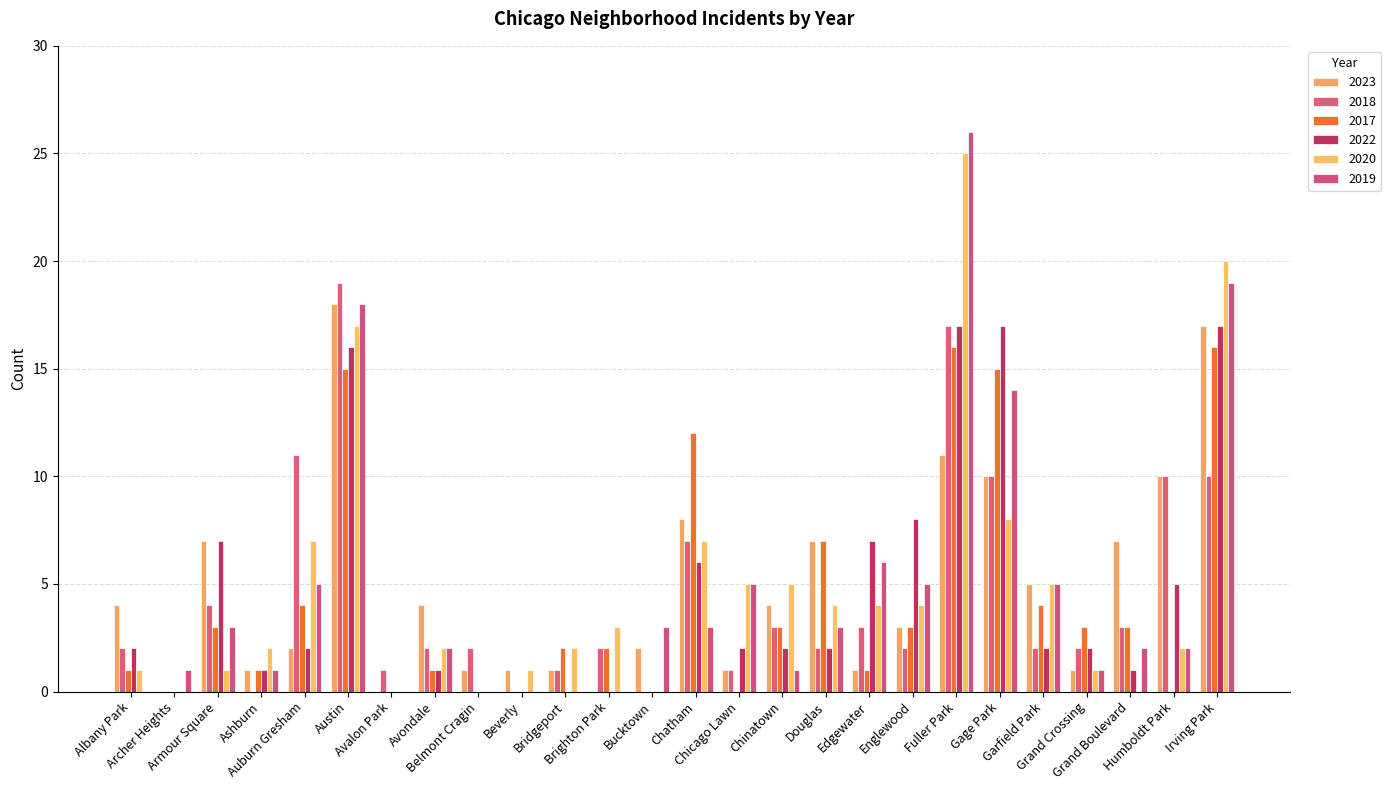

Which series has the largest total across all categories?

2023